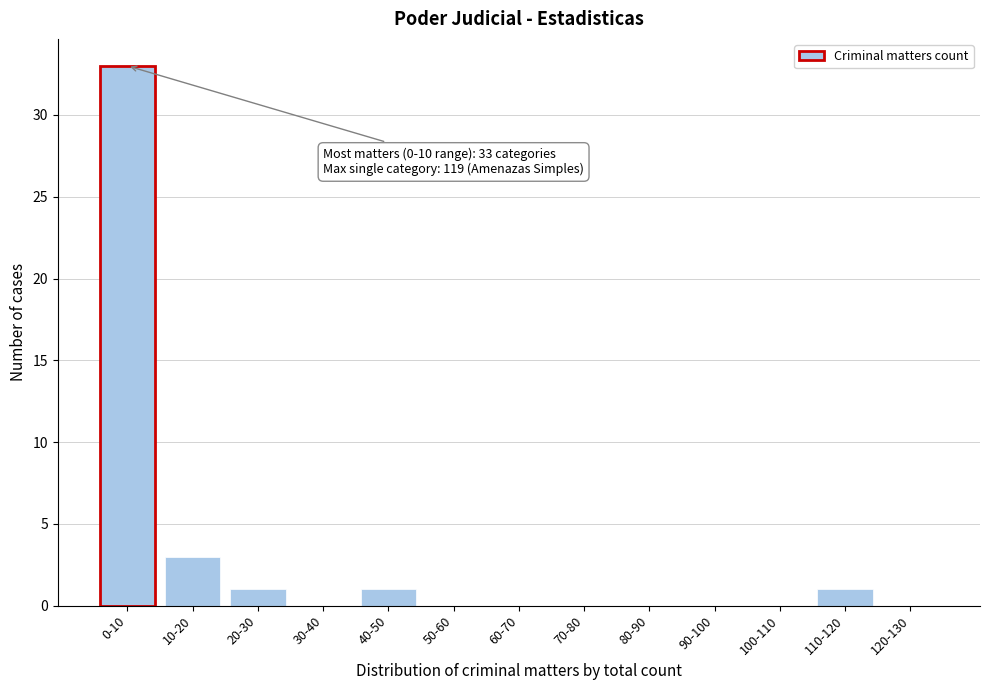

Reading left to right, list all the values displayed in this chart.

0-10=33	10-20=3	20-30=1	30-40=0	40-50=1	50-60=0	60-70=0	70-80=0	80-90=0	90-100=0	100-110=0	110-120=1	120-130=0